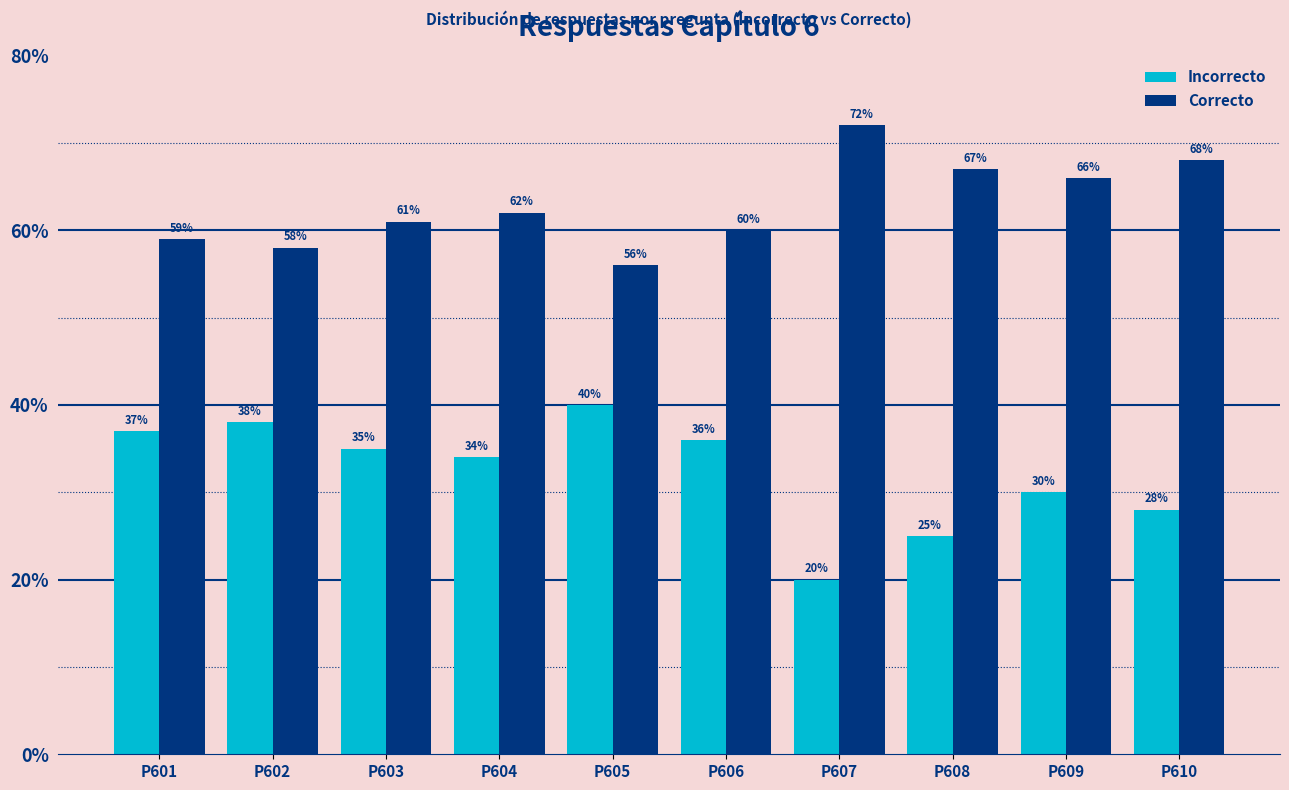

Rank the categories by Incorrecto value from highest to lowest.

P605, P602, P601, P606, P603, P604, P609, P610, P608, P607